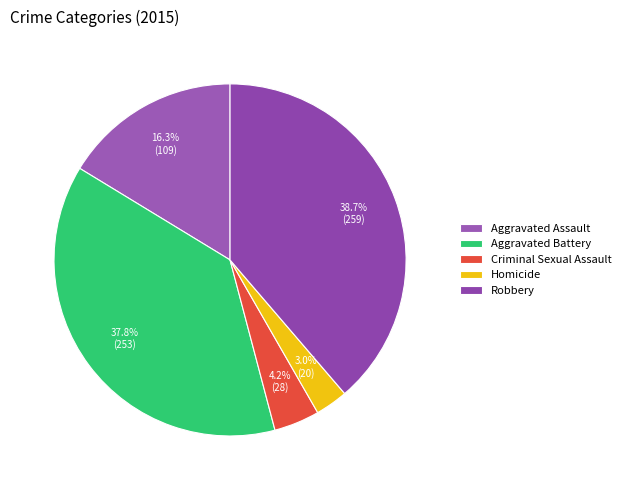

How many segments does this pie chart have?

5